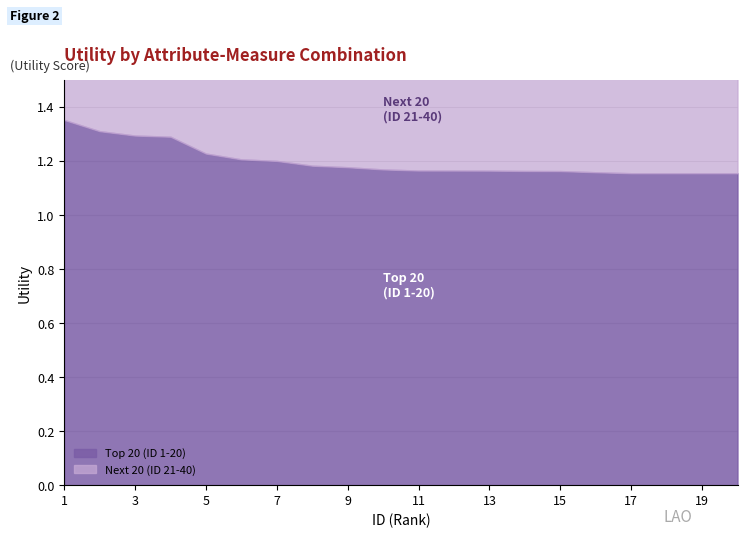

What is the value of the Top 20 (ID 1-20) point at the 19th from the left?

1.2